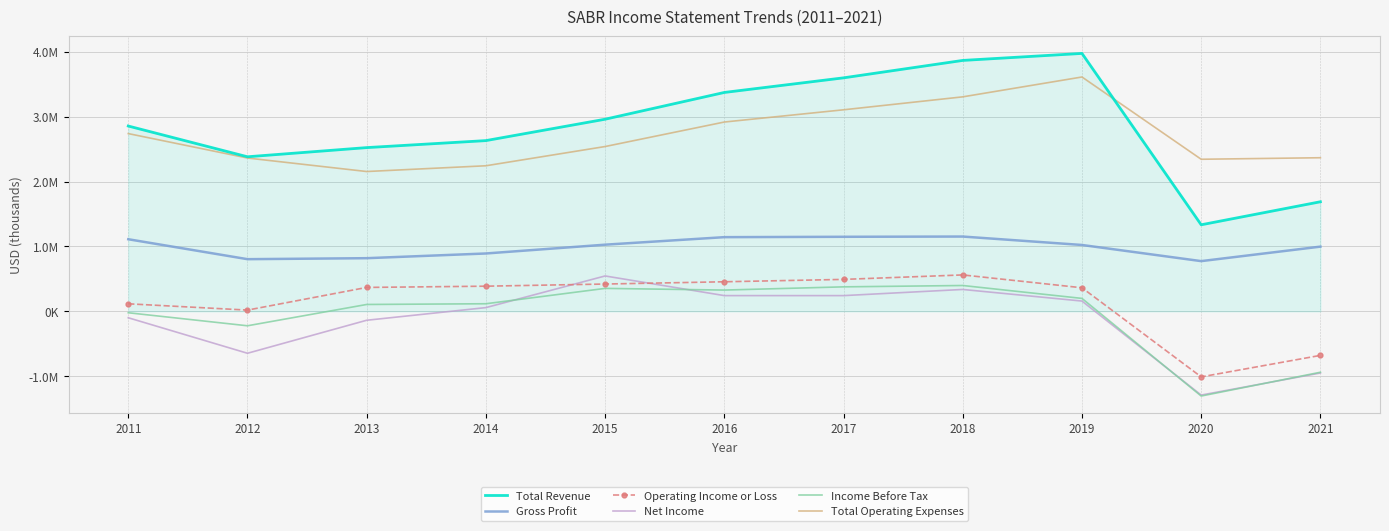

What is the value of the Gross Profit point at the 8th from the left?

1152800